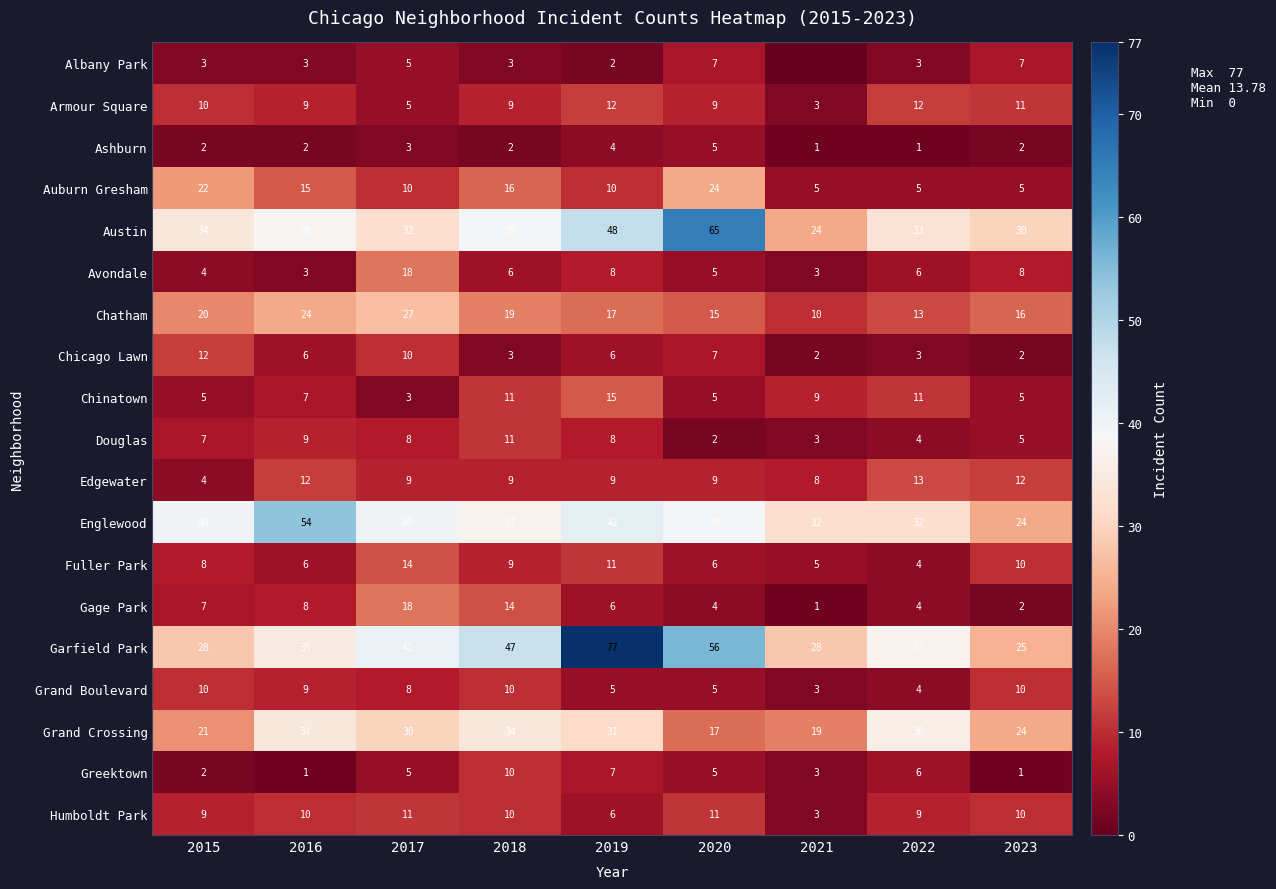

At which label is Humboldt Park closest to 7?

2019